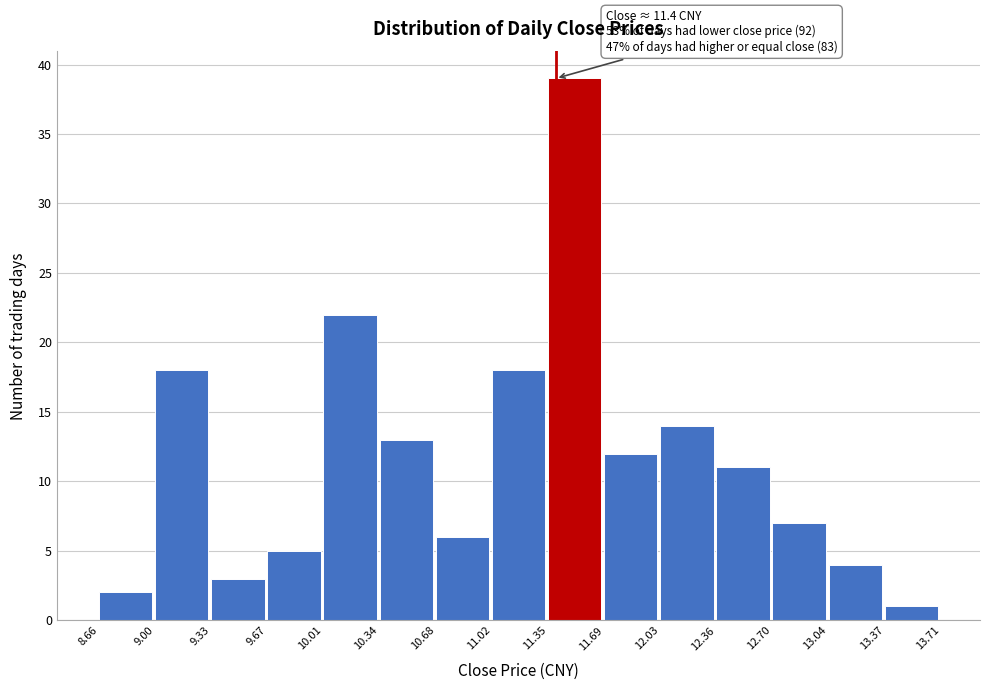

Over which range of the x-axis is the bar tallest?

11.35 to 11.69